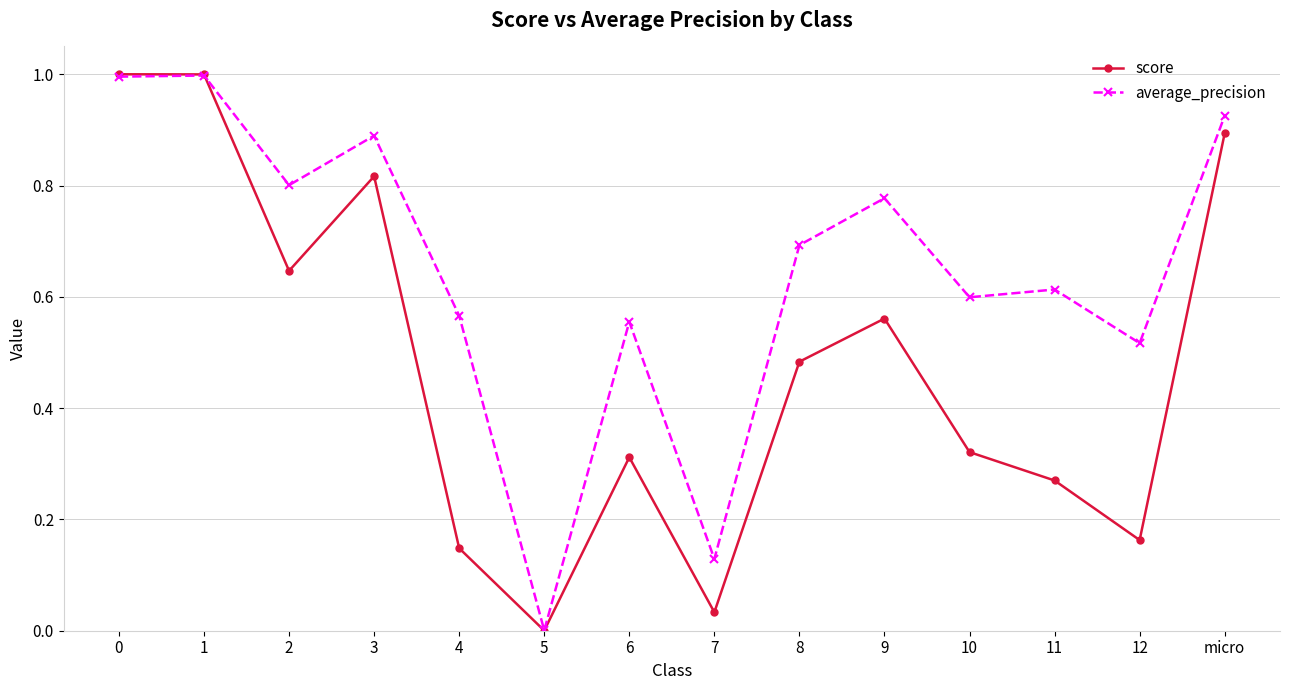

What is the total value across all series at 9?

1.3